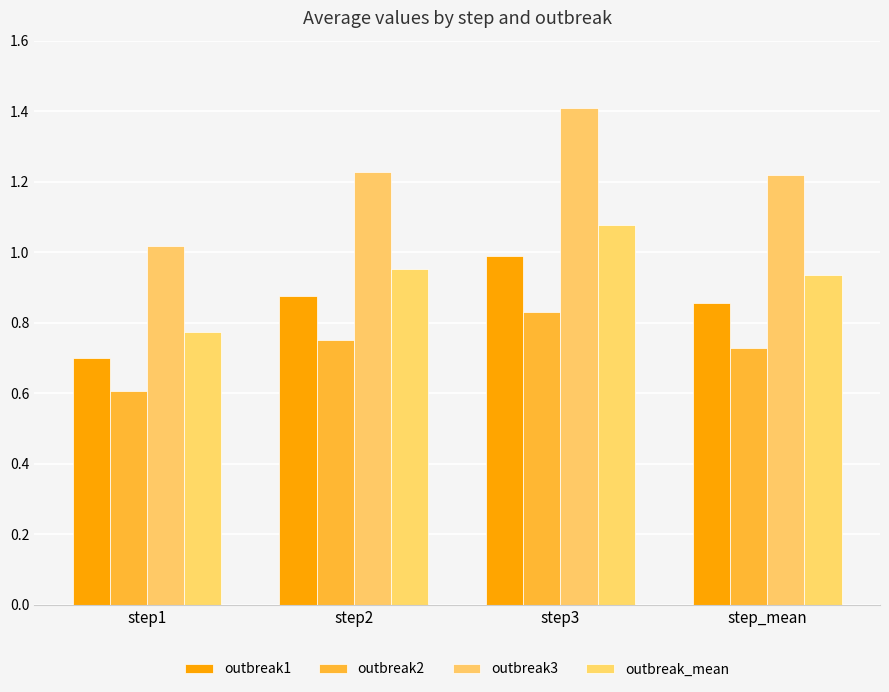

What are all the series names shown in the legend?

outbreak1, outbreak2, outbreak3, outbreak_mean